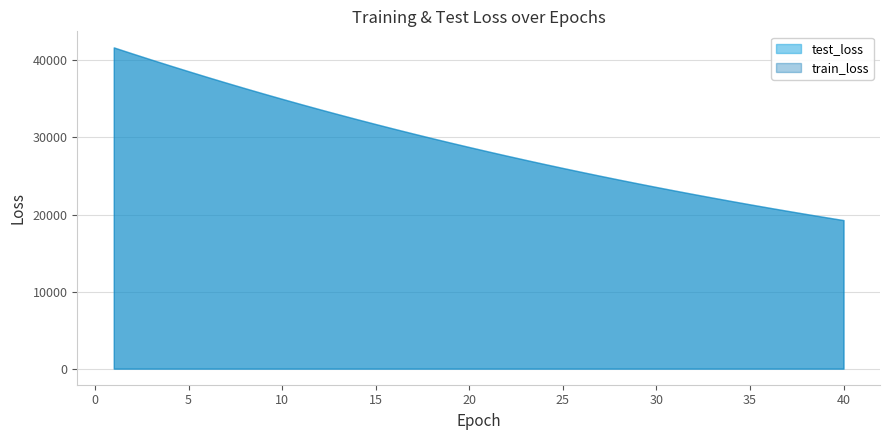

What is the minimum value for train_loss?

19275.9